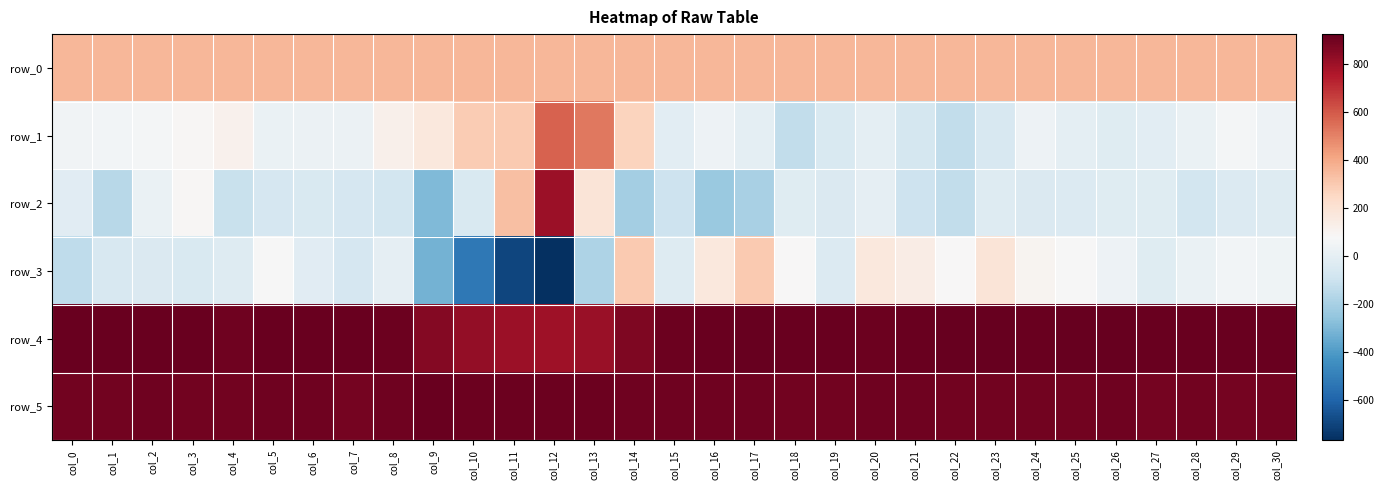

At which label does row_4 first exceed 914?

col_0